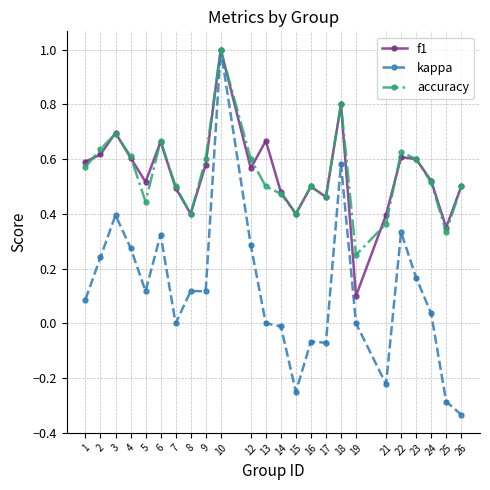

Does the chart display data point markers on the line(s)?

Yes